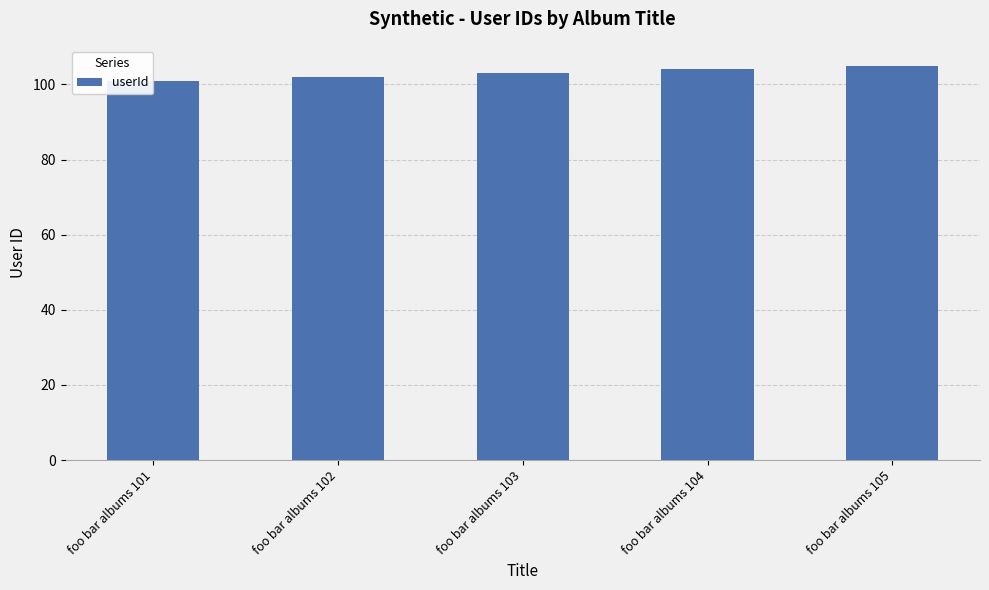

Which label corresponds to the largest value in the chart?

foo bar albums 105